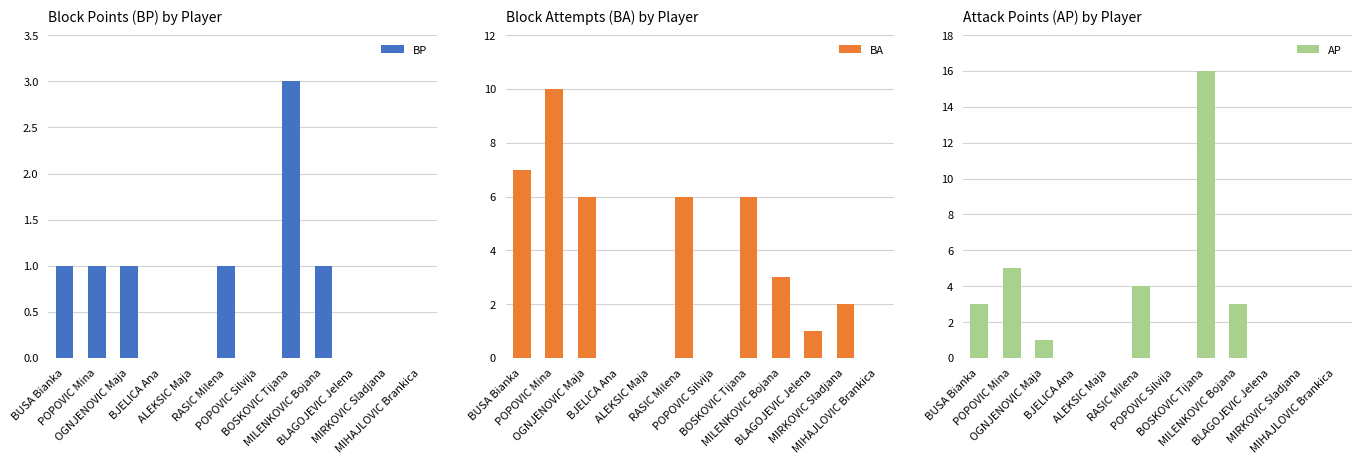

Which series has the largest total across all categories?

BA